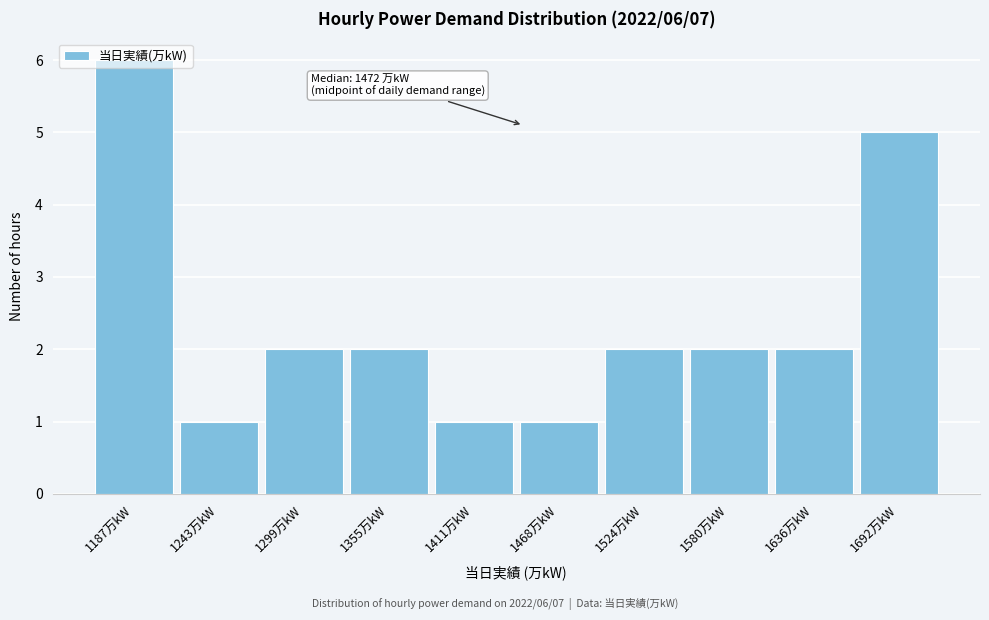

True or false: the data shows 2 at 1355万kW.

True